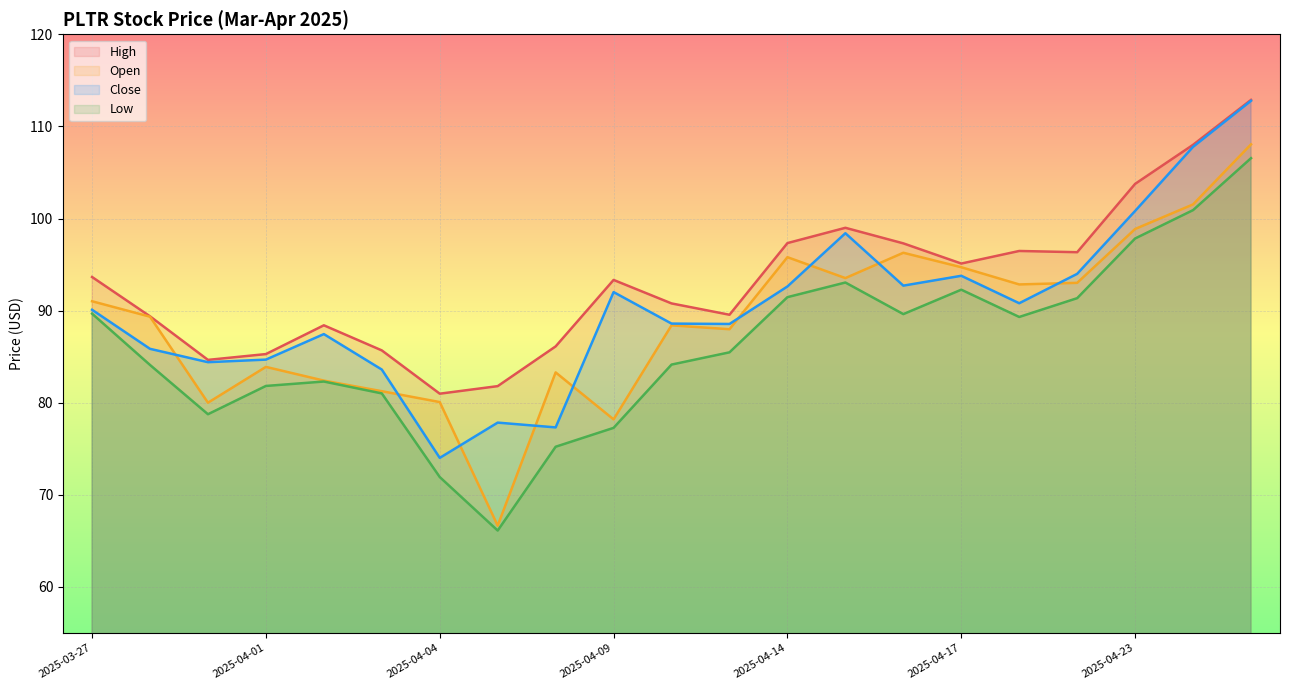

At which label does Open reach its peak?

2025-04-25